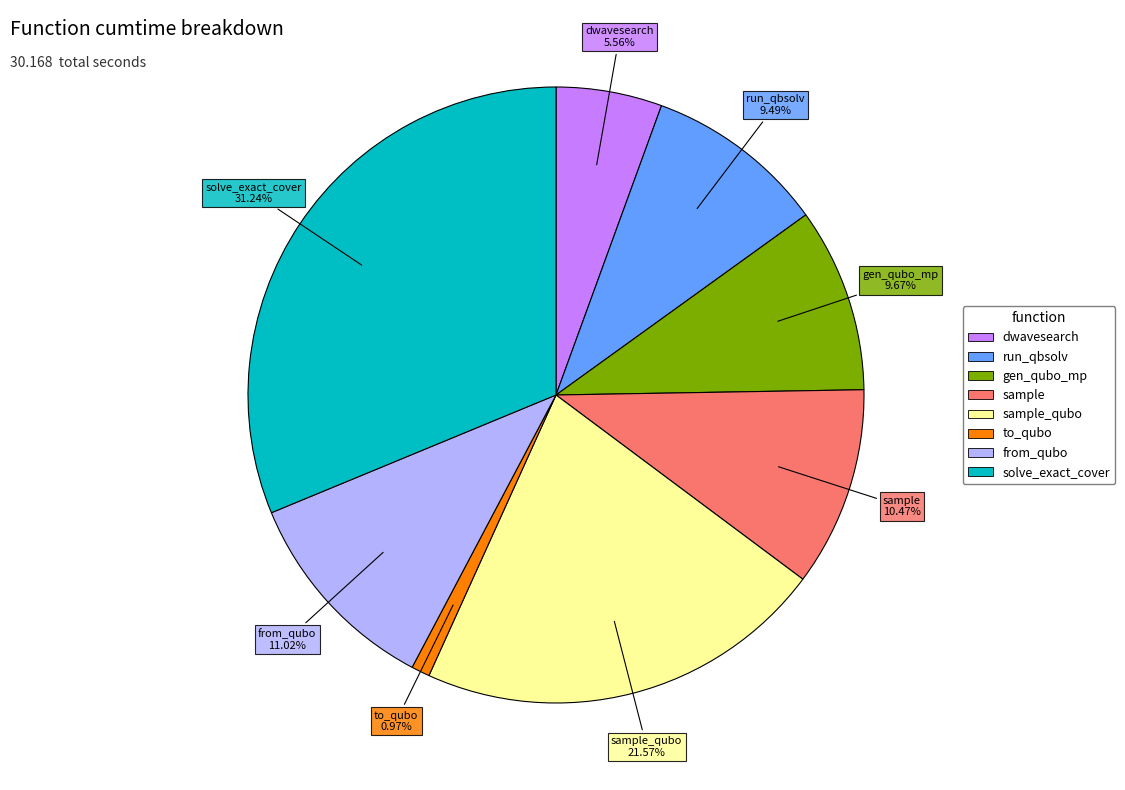

Is there any slice that represents more than half of the pie?

No